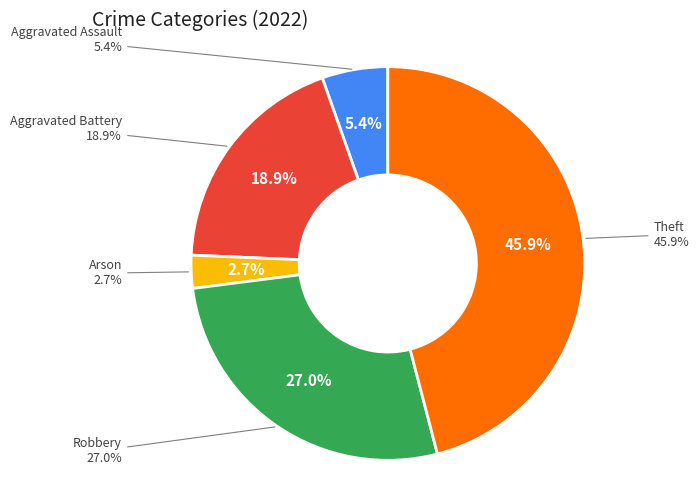

Which category has the biggest portion of the pie?

Theft